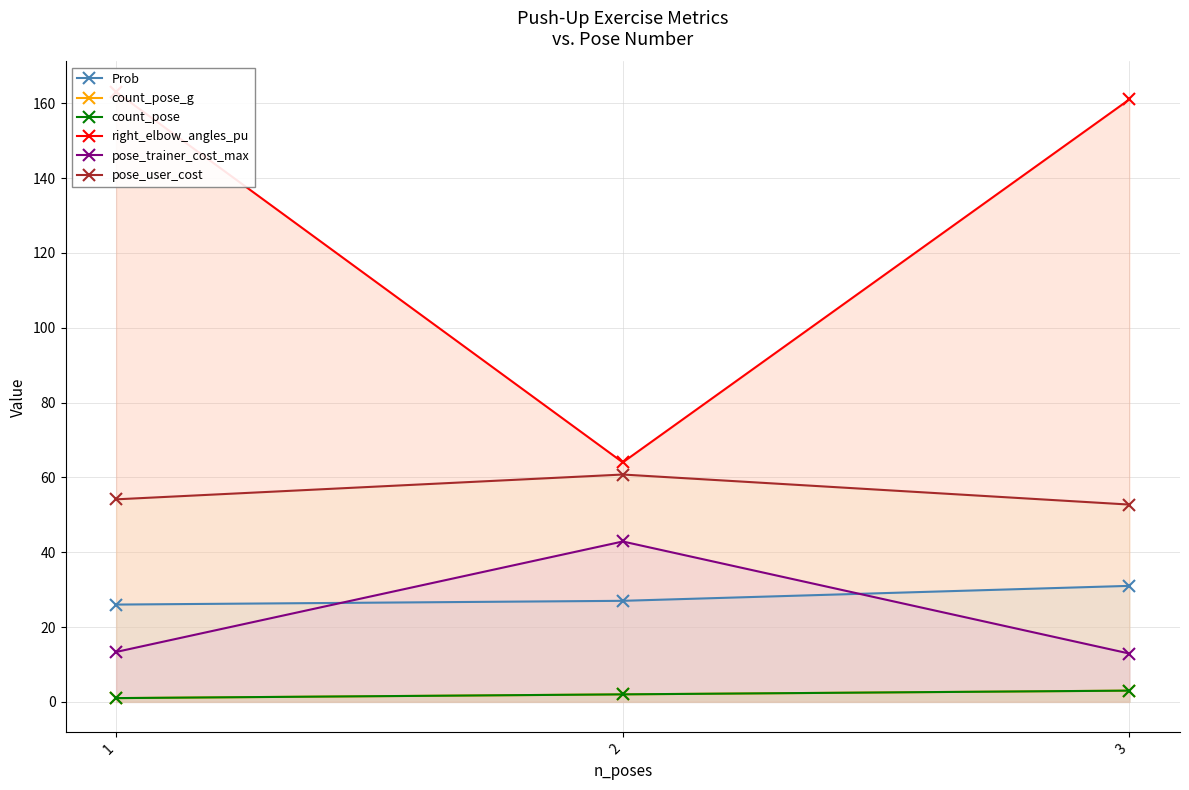

Does the chart display data point markers on the line(s)?

Yes